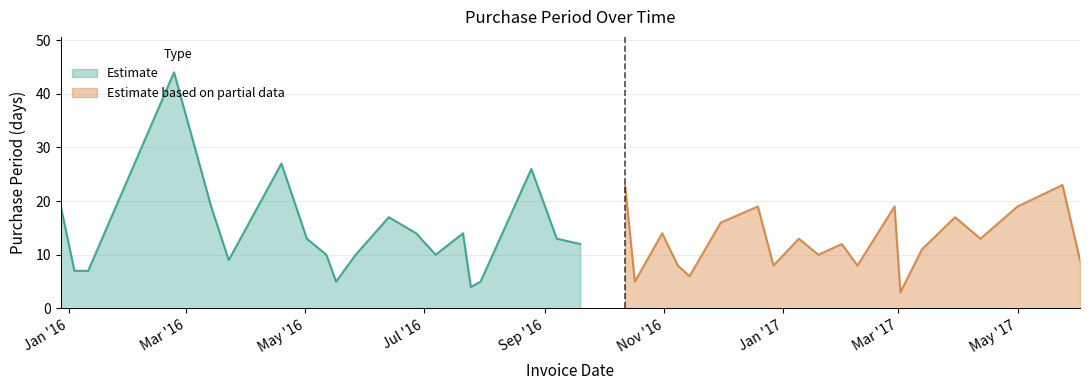

What is the smallest value displayed?

3